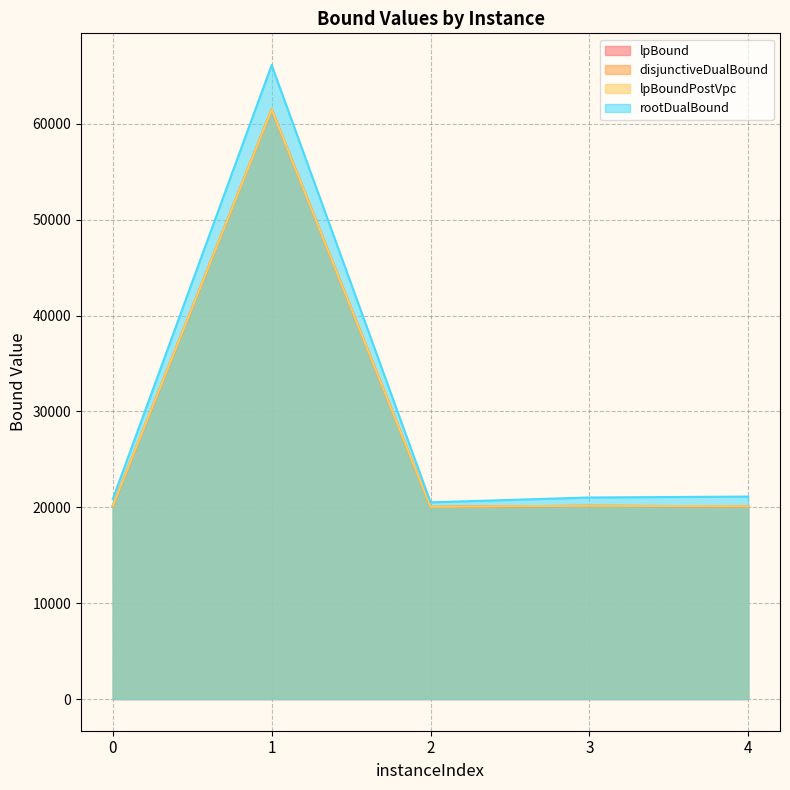

Does the chart have visible grid lines?

Yes